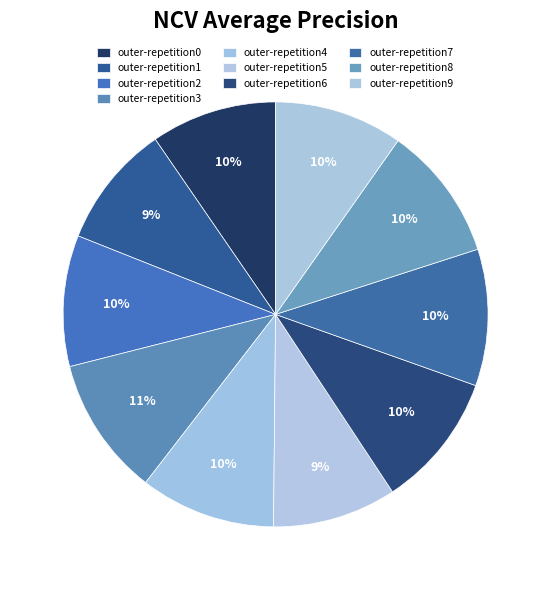

How many slices are in this pie chart?

10